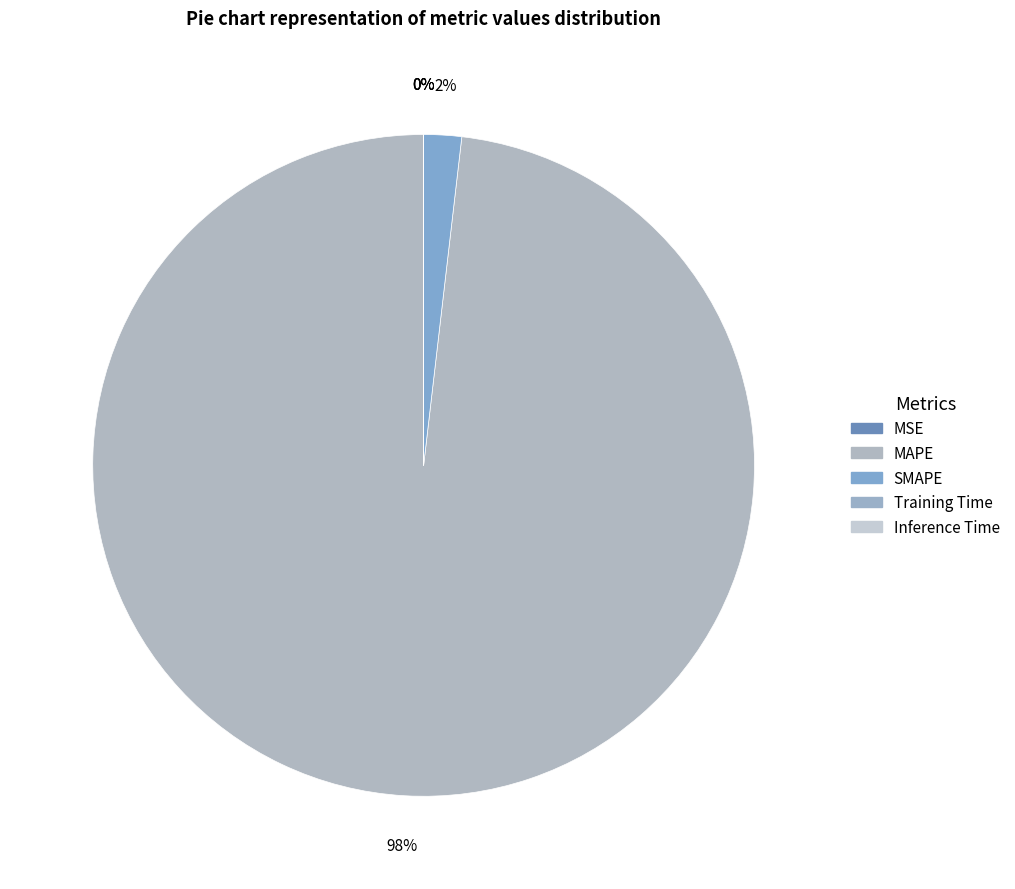

What is the change in value from SMAPE to Training Time?

-196.2